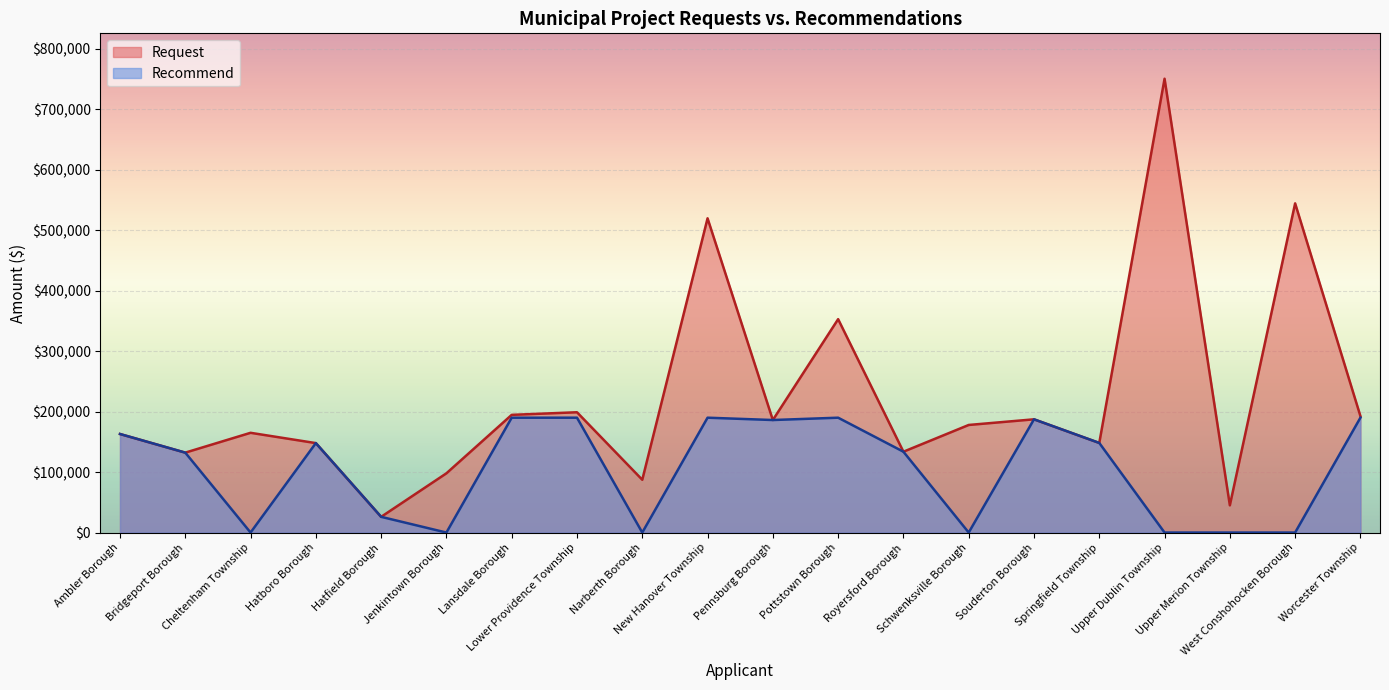

How many interior local valleys does the Recommend series have?

5